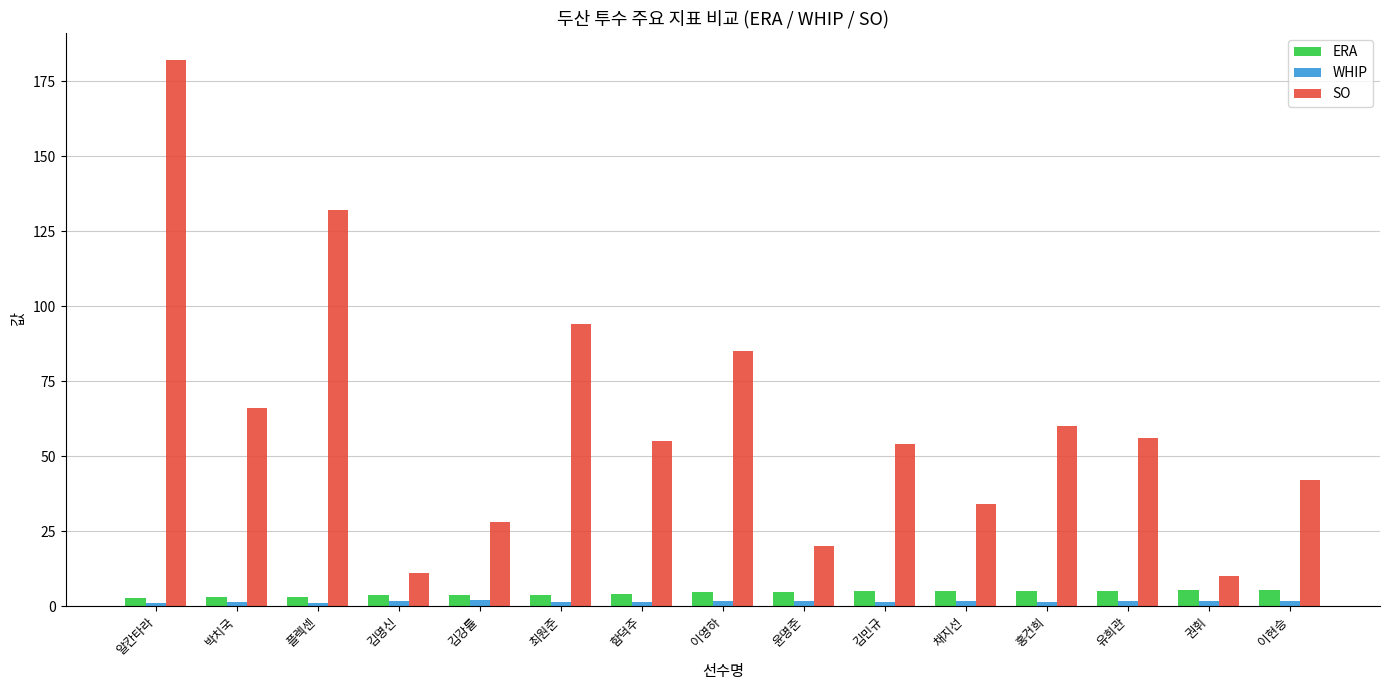

Which series has the widest spread of values?

SO